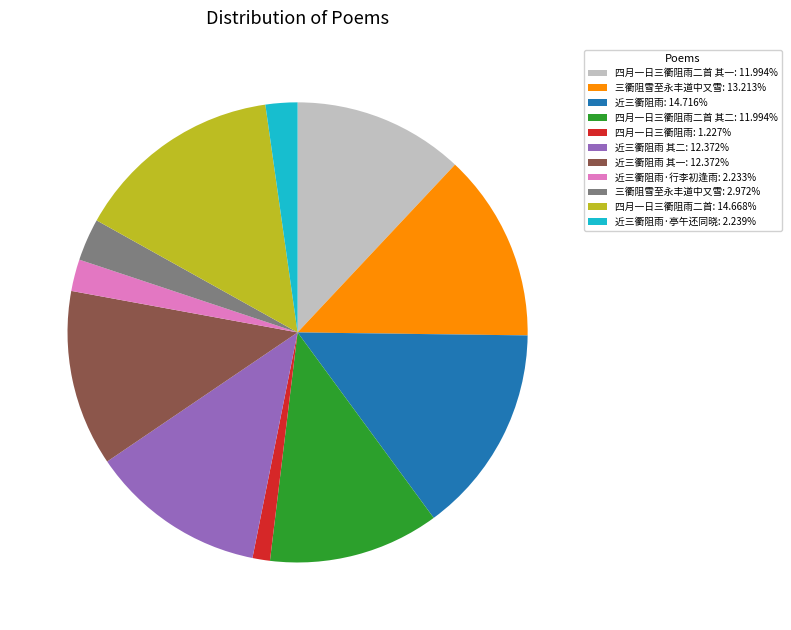

What is the ratio of the value at 四月一日三衢阻雨二首 其一: 11.994% to the value at 近三衢阻雨: 14.716%?

0.8